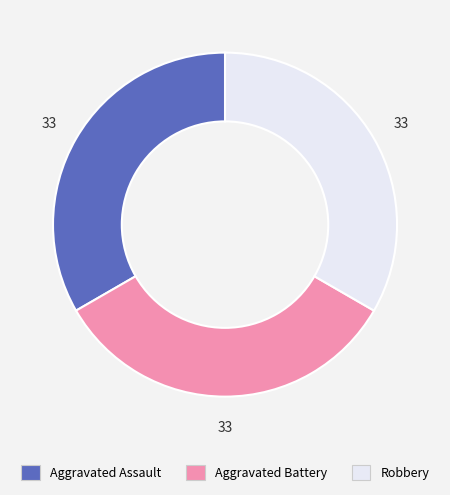

Is it true that Robbery is 40% of the pie?

False